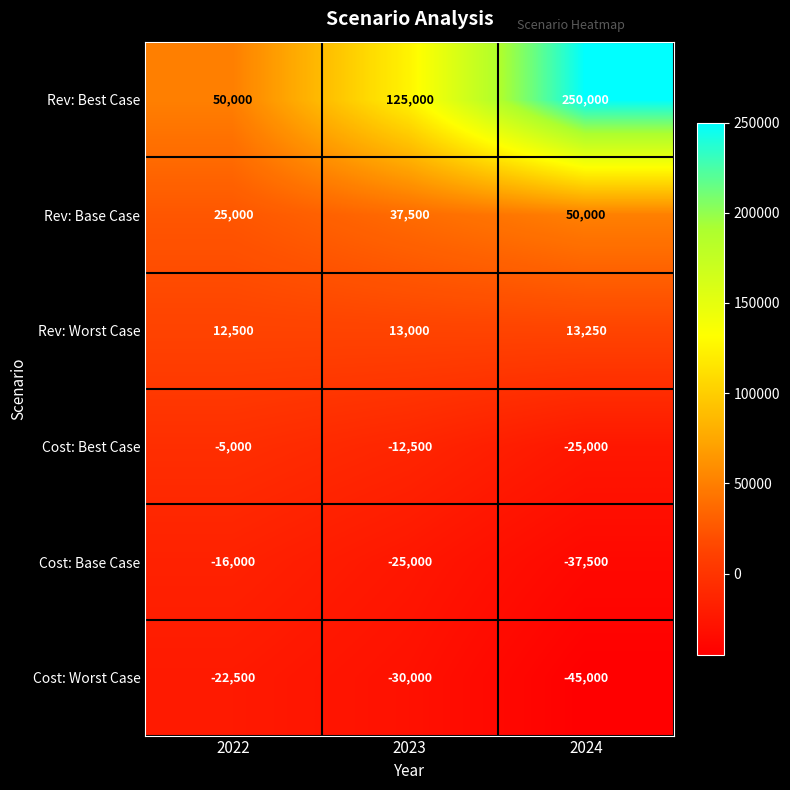

Between 2022 and 2023, which series saw the biggest shift?

Rev: Best Case